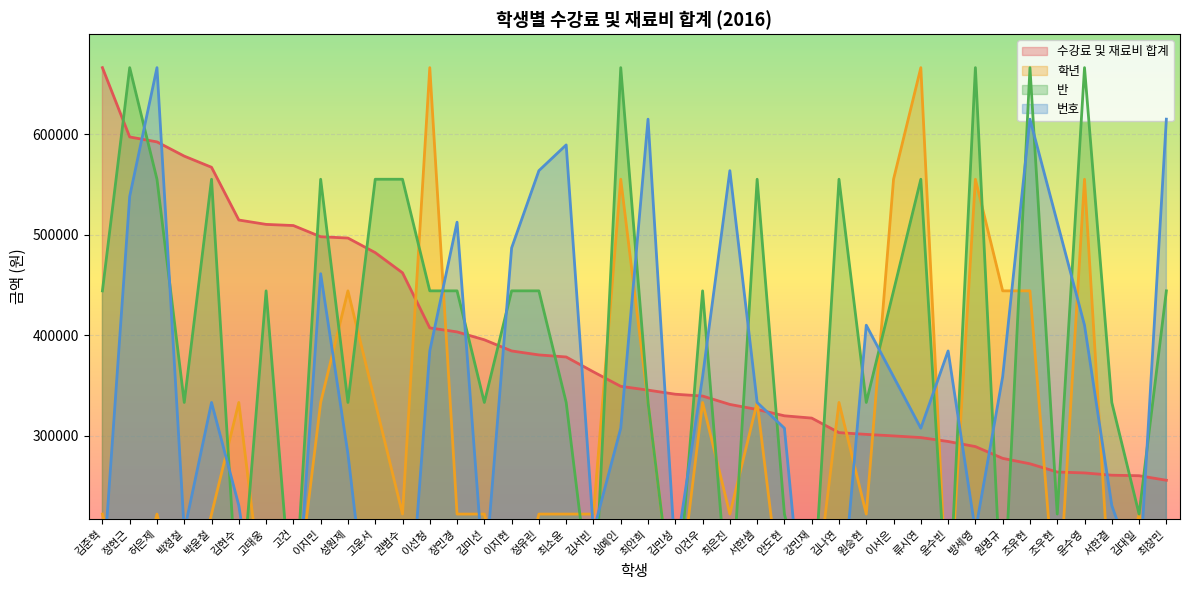

How many times do 수강료 및 재료비 합계 and 학년 cross each other?

14